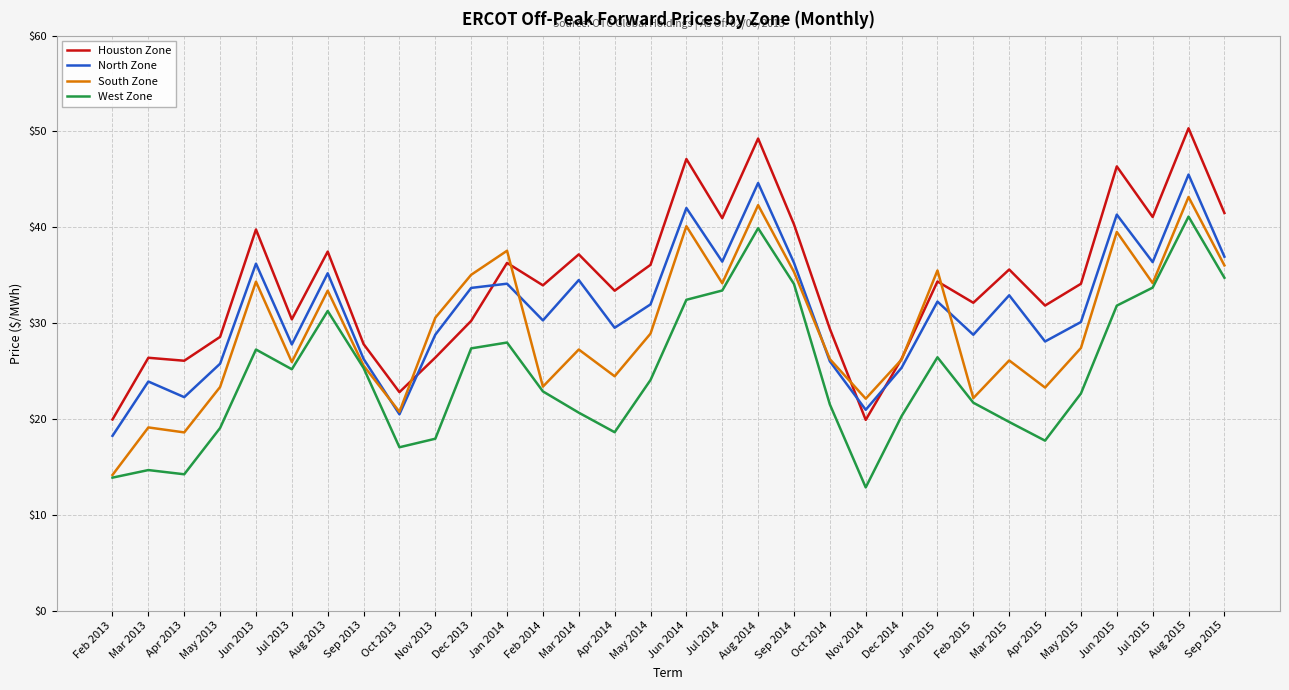

The South Zone series shows 39.5 at Jun 2015. True or false?

True